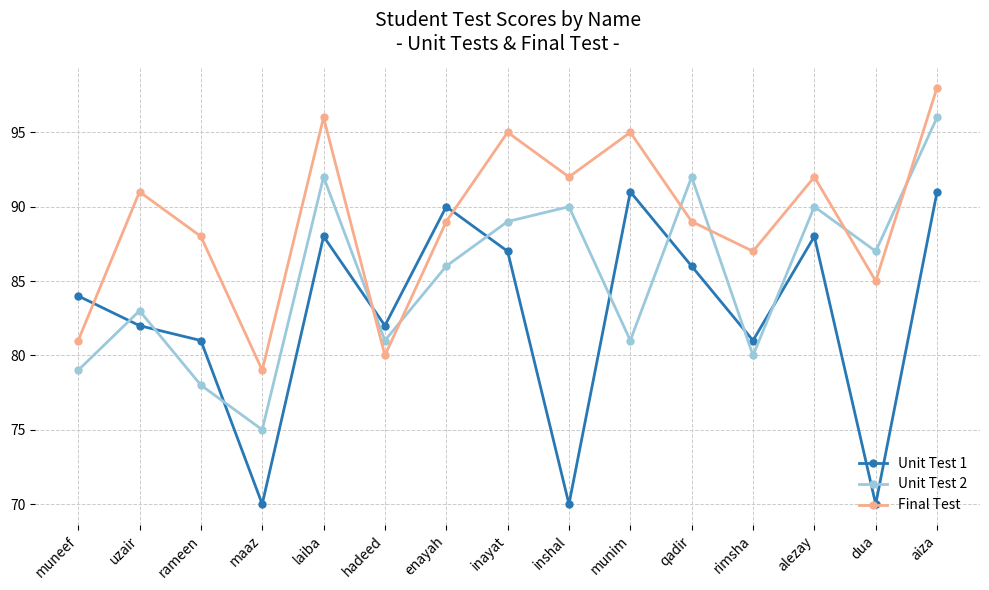

In Final Test, how many points are higher than both neighbors (excluding endpoints)?

5